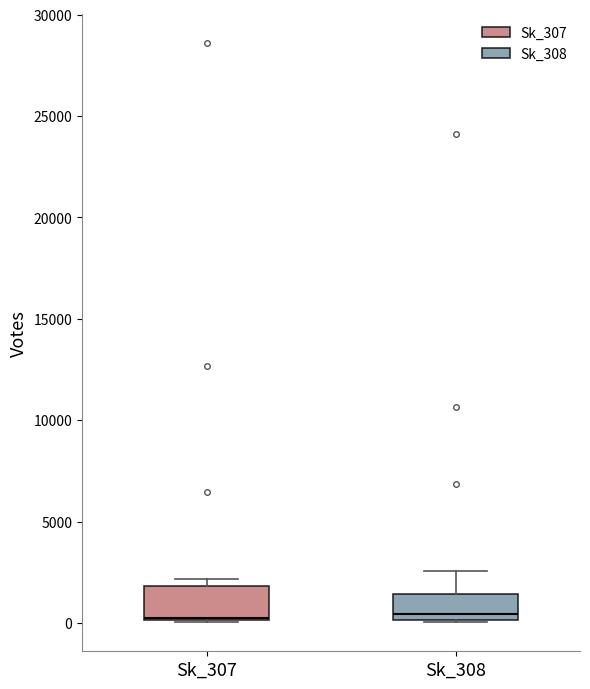

Where does the median line of the box for Sk_307 sit on the y-axis? The values are not printed on the chart, so give them approximately, as read against the axis.

500